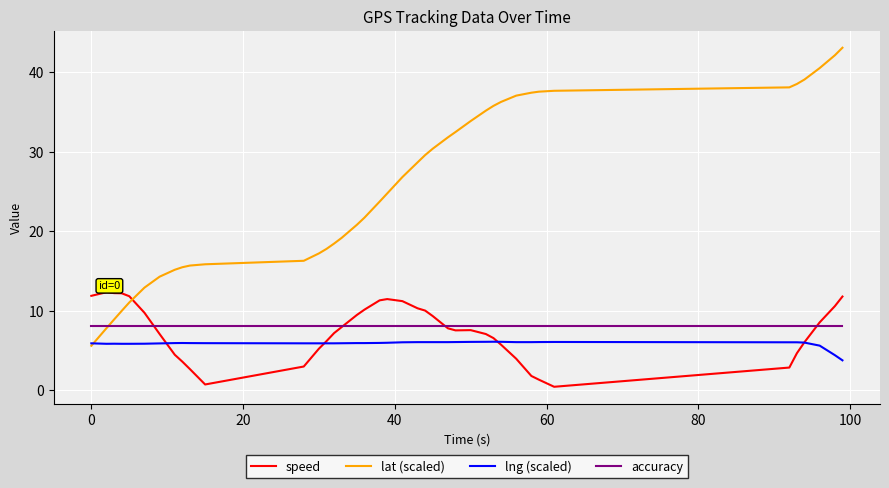

What is the smallest value displayed?

0.4